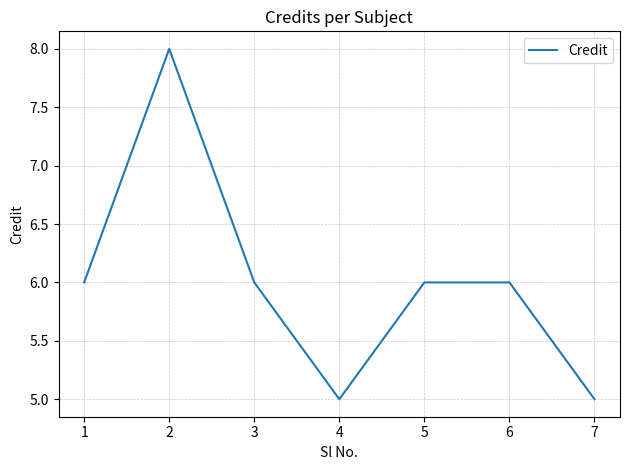

What is the sum of all values?

42